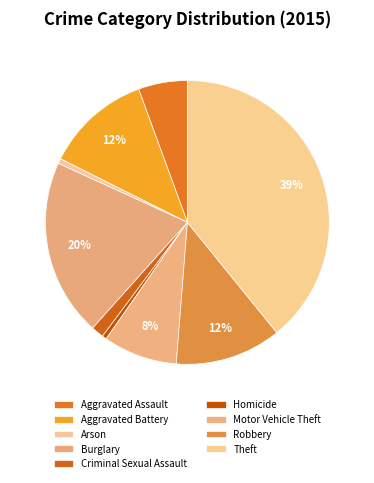

To the nearest percent, what portion does Robbery represent?

12%